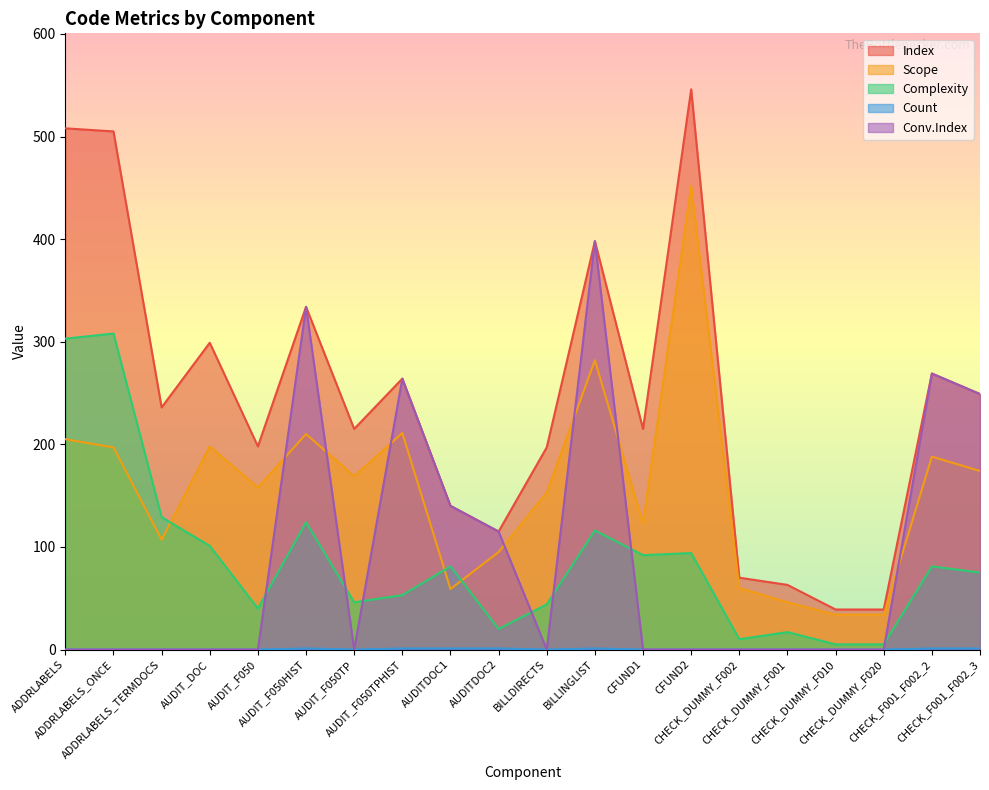

What is the sum of all Index values?

4899